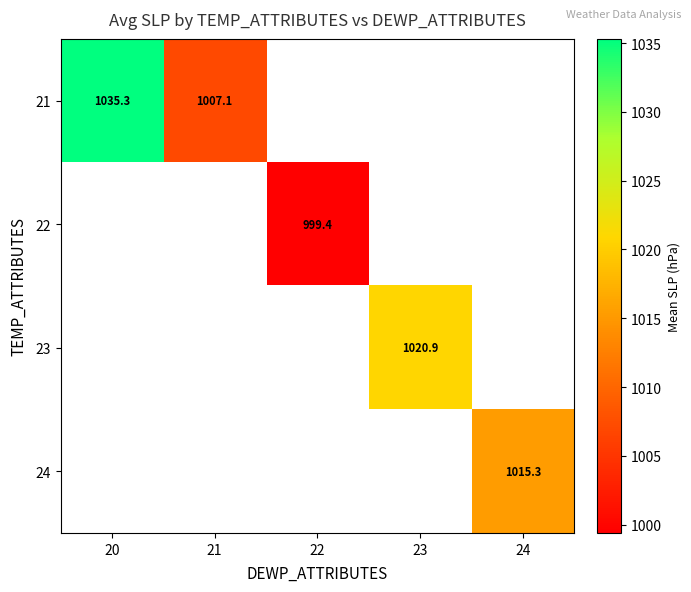

Is it true that 21 equals 1007.1 at 21?

True